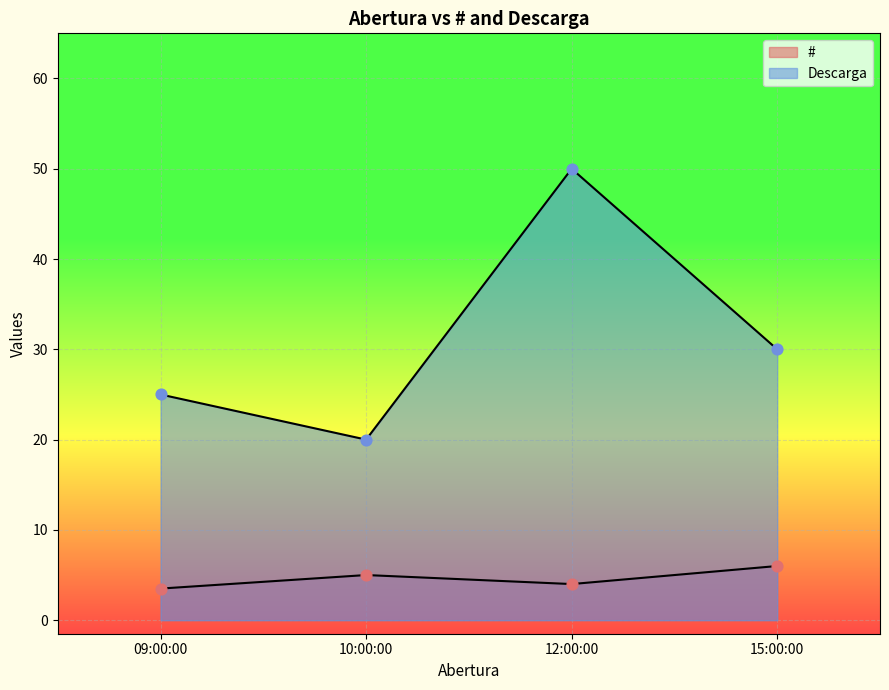

What are all the series names shown in the legend?

#, Descarga